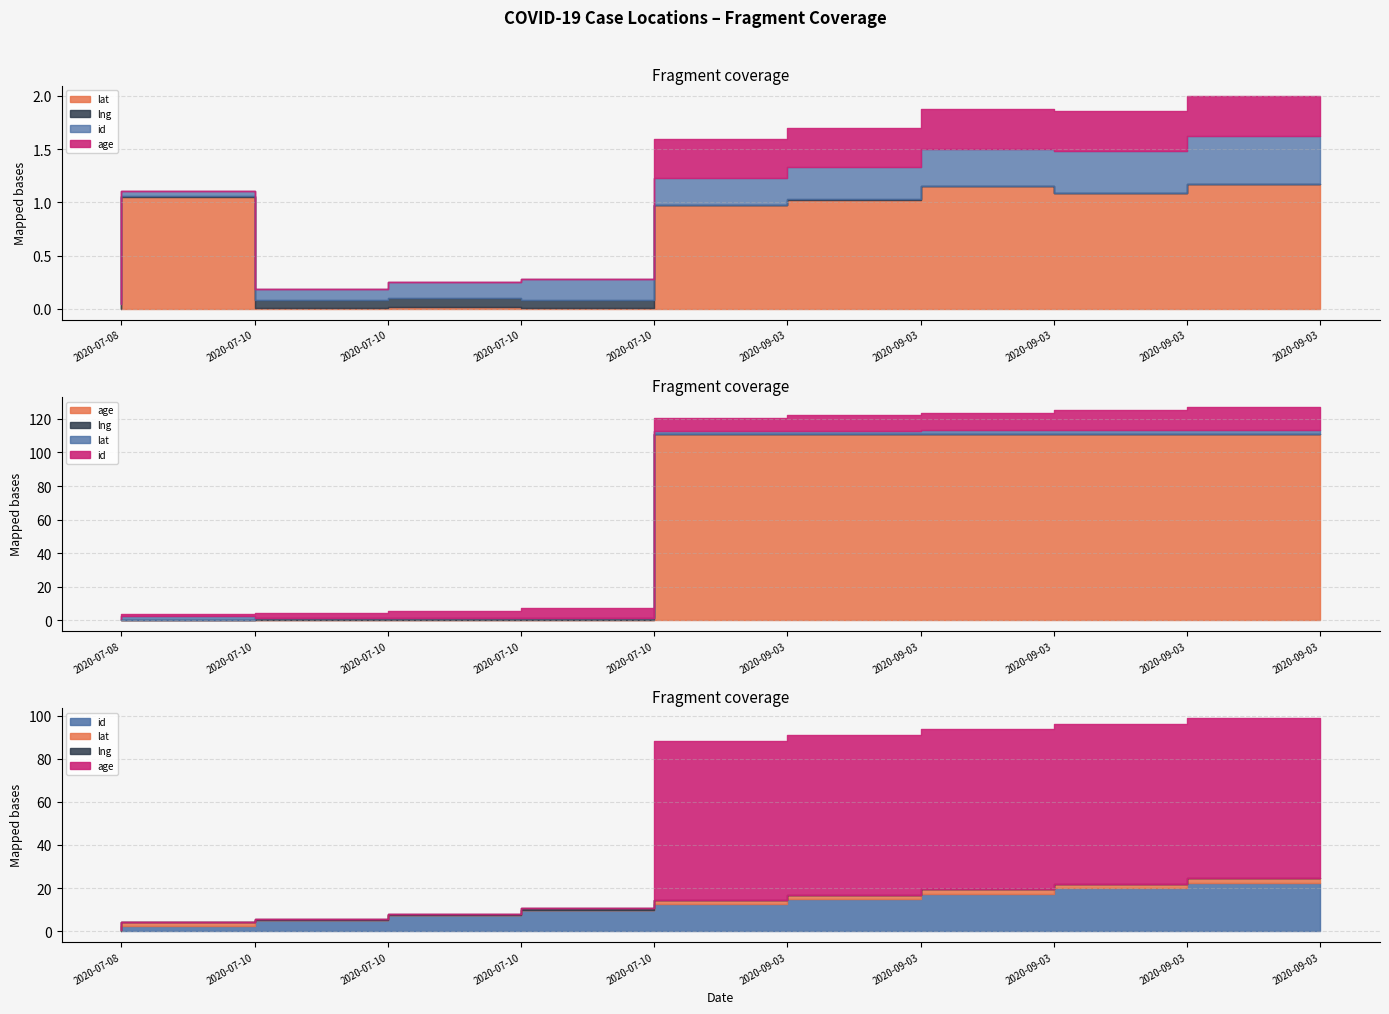

What is the difference between the highest and lowest values at 2020-09-03?

95.5